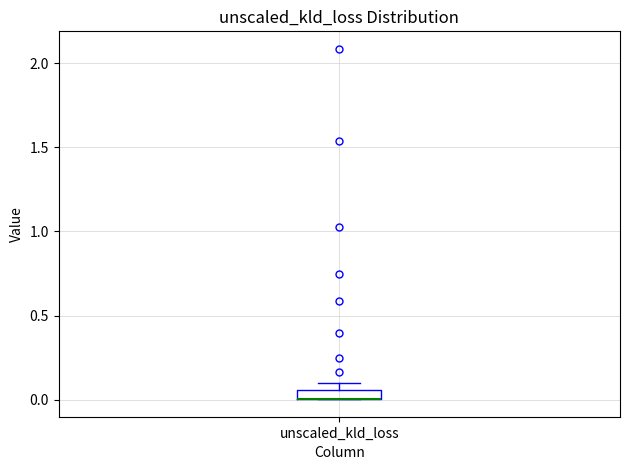

Where is the lower edge of the box for unscaled_kld_loss on the y-axis? The values are not printed on the chart, so give them approximately, as read against the axis.

0.00